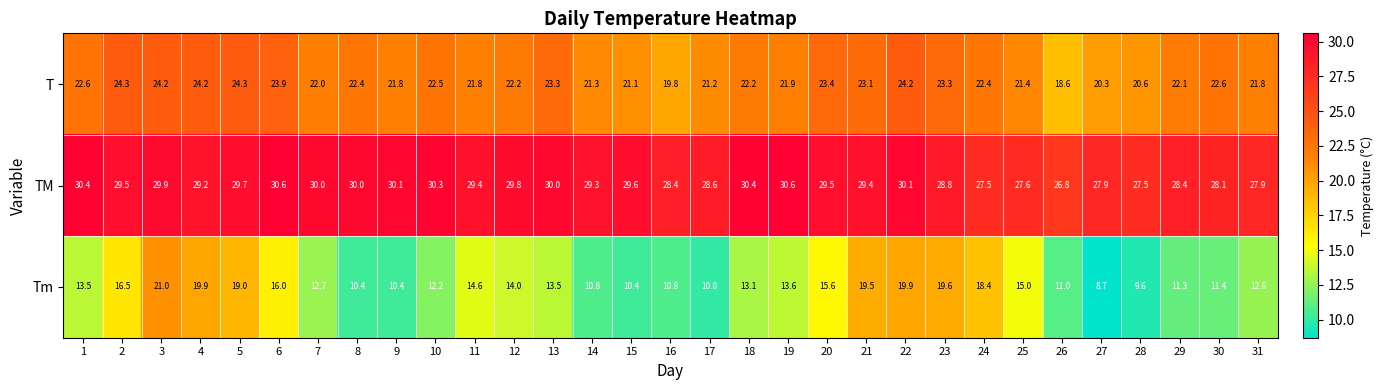

What is the approximate value of Tm at 19?

13.6